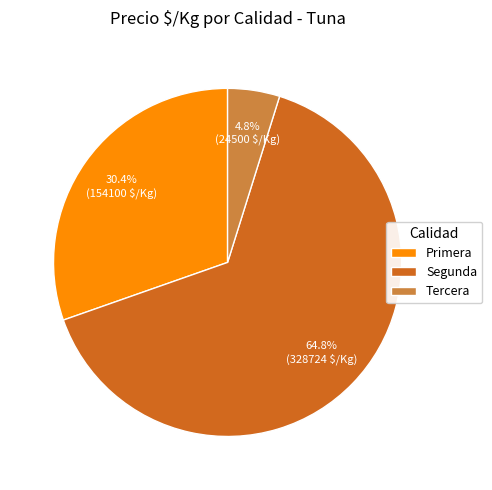

What is the ratio of the value at Primera to the value at Tercera?

6.3